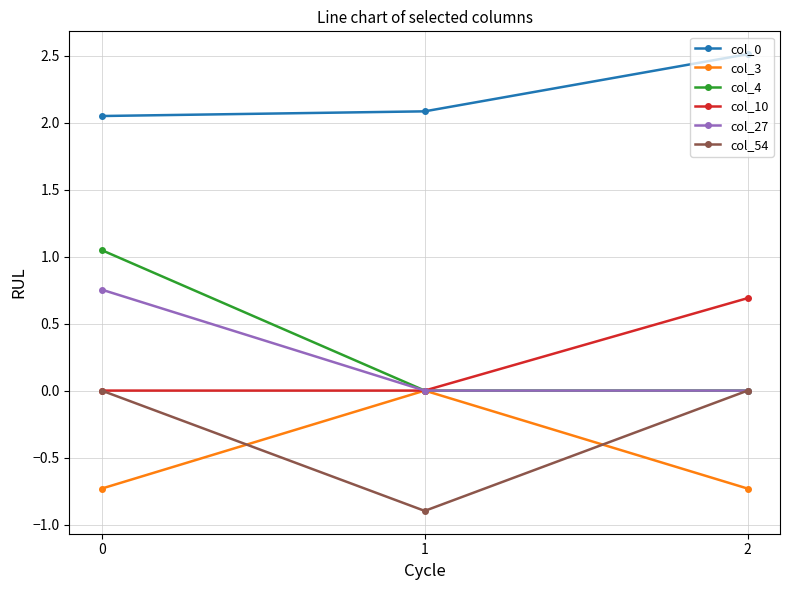

Which series has the largest total across all categories?

col_0